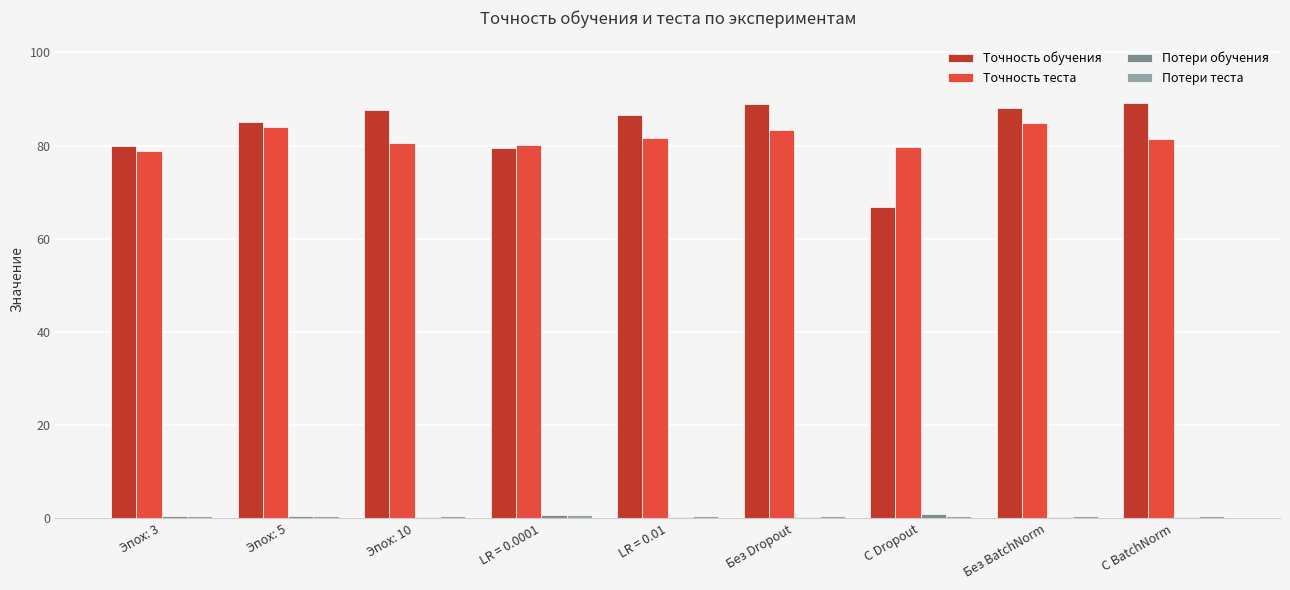

What is the total value across all series at С Dropout?

148.0